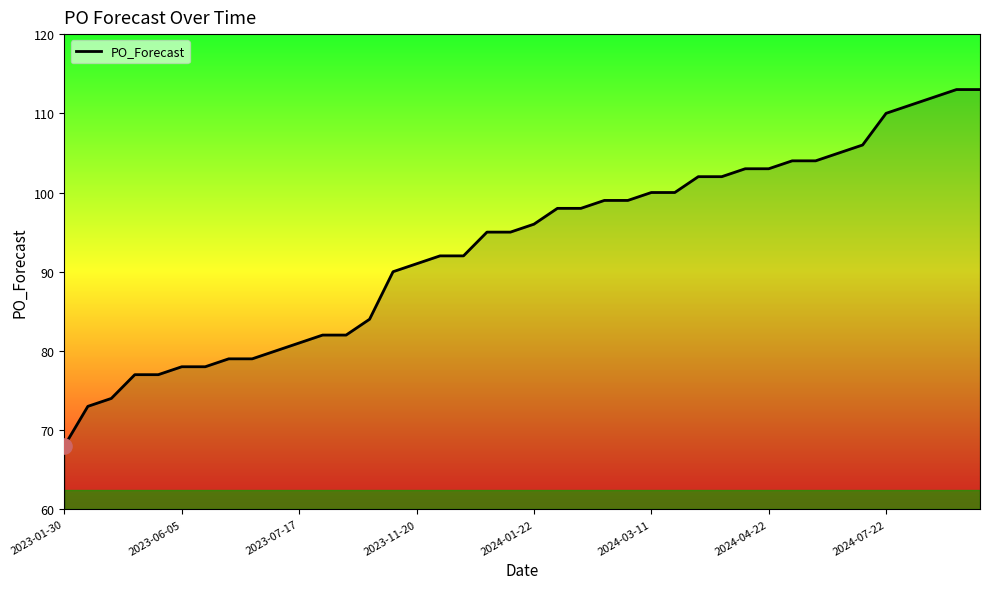

What is the change in value from 27 to 39?

+11